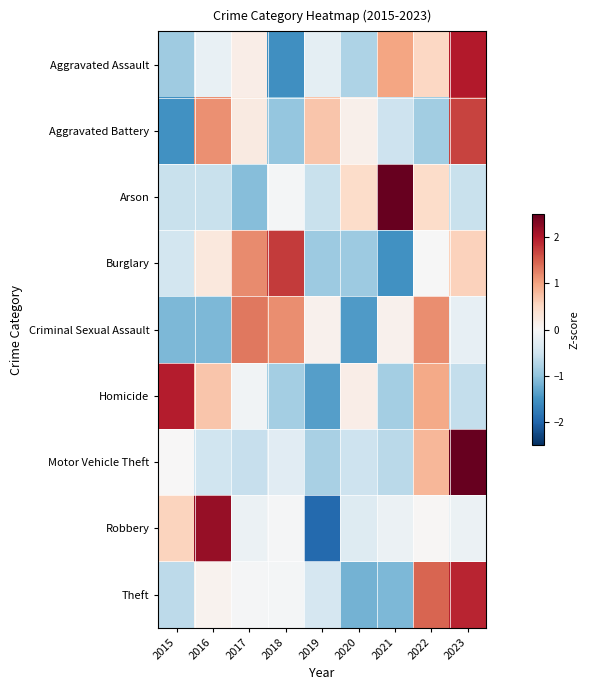

List the series in order of their peak value, highest first.

Motor Vehicle Theft, Arson, Robbery, Aggravated Assault, Homicide, Theft, Burglary, Aggravated Battery, Criminal Sexual Assault